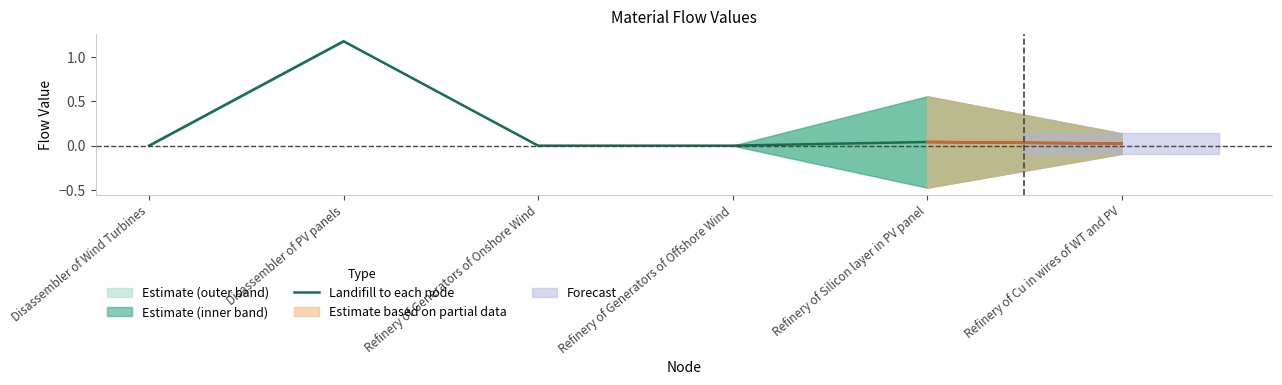

What is the difference between the maximum and minimum values?

1.2